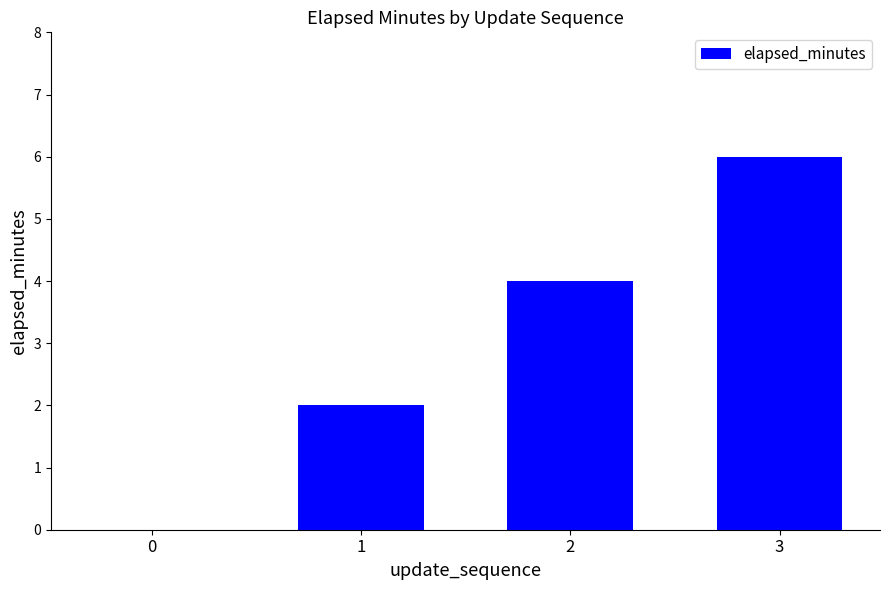

Are the bars horizontal?

No